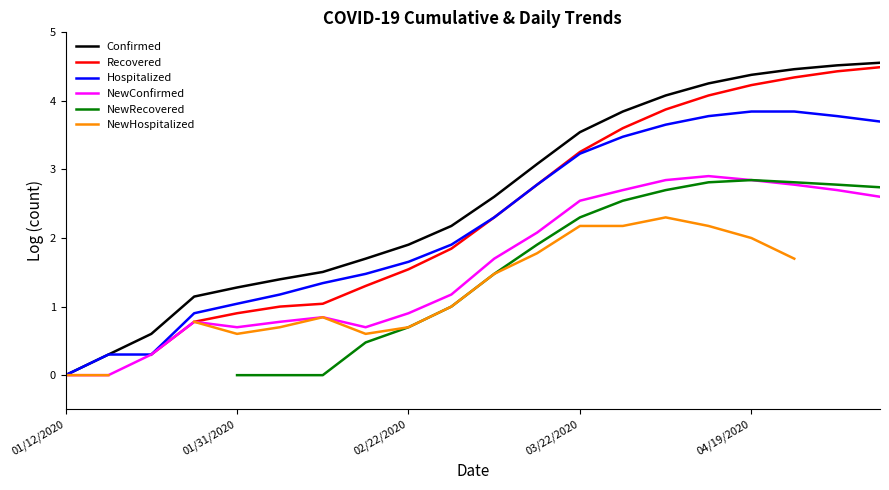

Rank the series by their maximum value, from highest to lowest.

Confirmed, Recovered, Hospitalized, NewConfirmed, NewRecovered, NewHospitalized